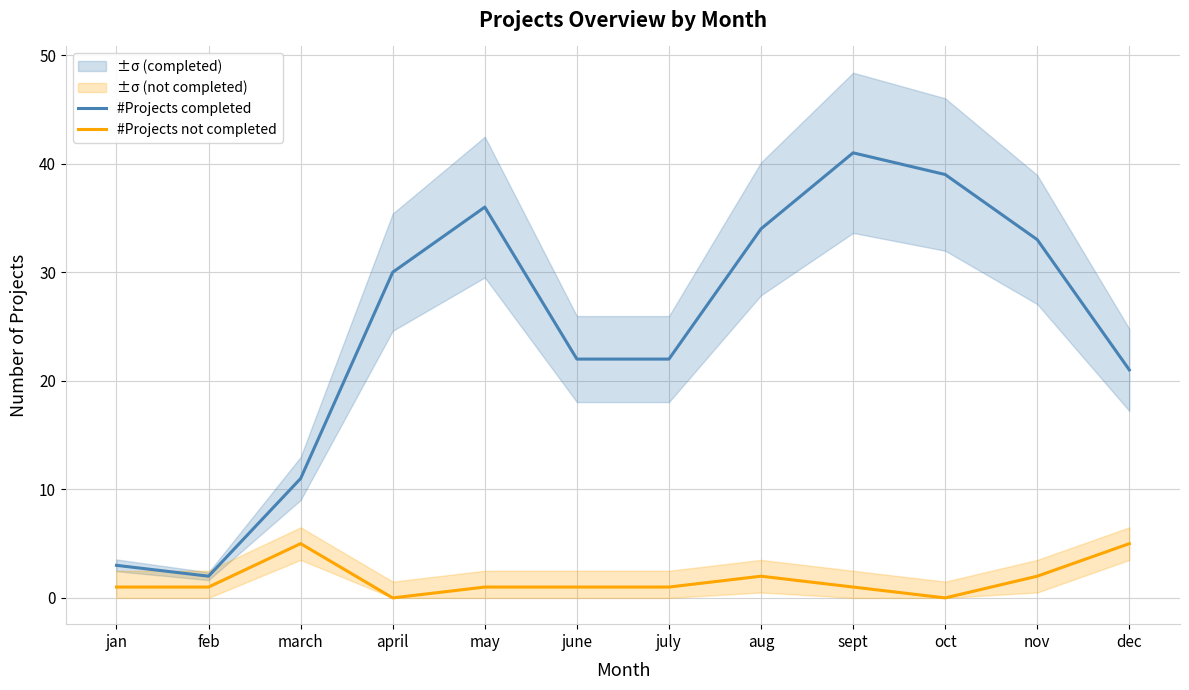

True or false: #Projects not completed has a value of 2 at aug.

True